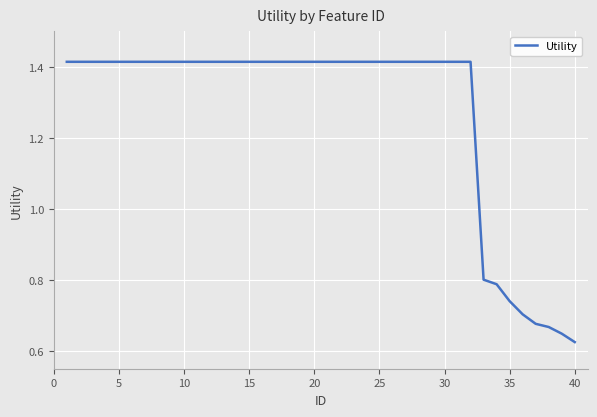

How many values are between 1 and 2?

32